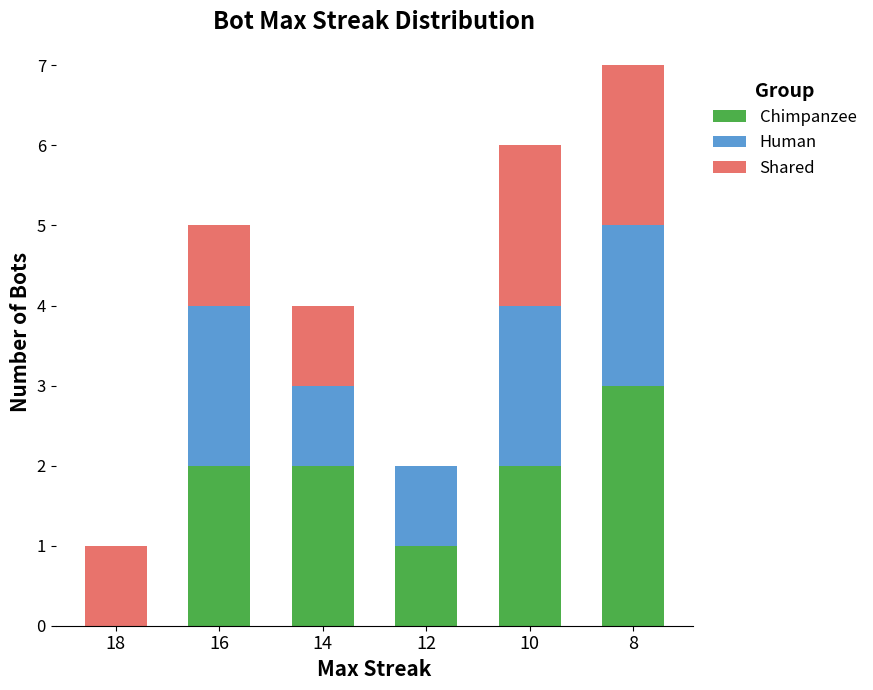

What is the total value across all series at 14?

4